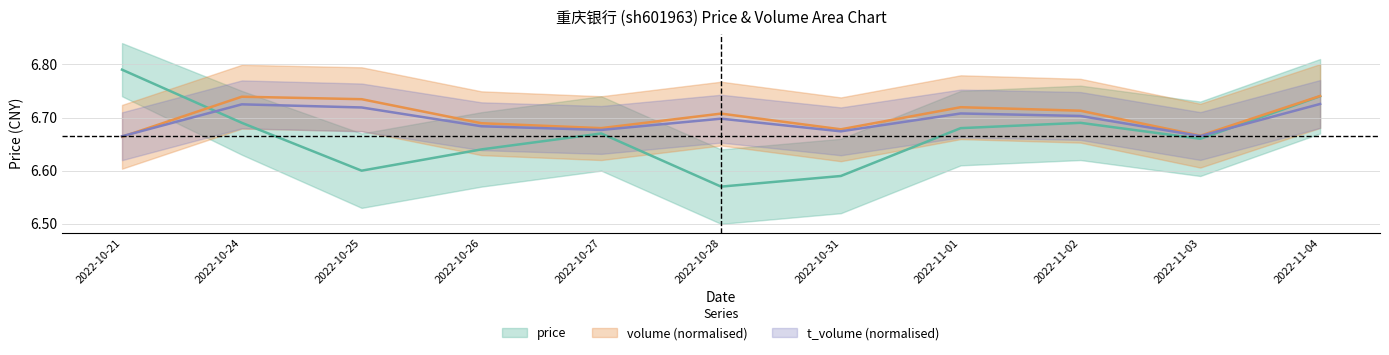

Where do price and volume first cross each other?

2022-10-21 and 2022-10-24